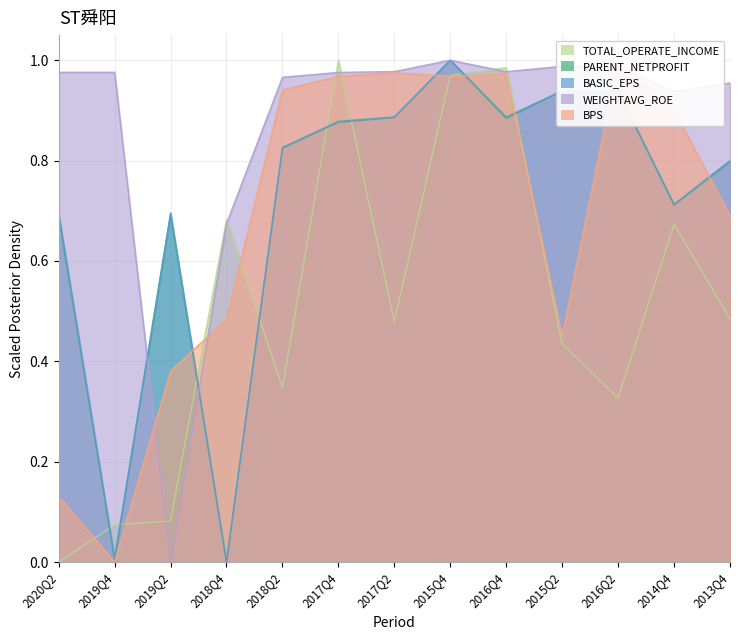

Reading right to left, extract all data points from this chart.

TOTAL_OPERATE_INCOME: 2013Q4=0.5	2014Q4=0.7	2016Q2=0.3	2015Q2=0.4	2016Q4=1.0	2015Q4=1.0	2017Q2=0.5	2017Q4=1.0	2018Q2=0.3	2018Q4=0.7	2019Q2=0.1	2019Q4=0.1	2020Q2=0.0
PARENT_NETPROFIT: 2013Q4=0.8	2014Q4=0.7	2016Q2=0.9	2015Q2=0.9	2016Q4=0.9	2015Q4=1.0	2017Q2=0.9	2017Q4=0.9	2018Q2=0.8	2018Q4=0.0	2019Q2=0.7	2019Q4=0.0	2020Q2=0.7
BASIC_EPS: 2013Q4=0.8	2014Q4=0.7	2016Q2=0.9	2015Q2=0.9	2016Q4=0.9	2015Q4=1.0	2017Q2=0.9	2017Q4=0.9	2018Q2=0.8	2018Q4=0.0	2019Q2=0.7	2019Q4=0.0	2020Q2=0.7
WEIGHTAVG_ROE: 2013Q4=1.0	2014Q4=0.9	2016Q2=1.0	2015Q2=1.0	2016Q4=1.0	2015Q4=1.0	2017Q2=1.0	2017Q4=1.0	2018Q2=1.0	2018Q4=0.7	2019Q2=0.0	2019Q4=1.0	2020Q2=1.0
BPS: 2013Q4=0.7	2014Q4=0.9	2016Q2=1.0	2015Q2=0.5	2016Q4=1.0	2015Q4=1.0	2017Q2=1.0	2017Q4=1.0	2018Q2=0.9	2018Q4=0.5	2019Q2=0.4	2019Q4=0.0	2020Q2=0.1